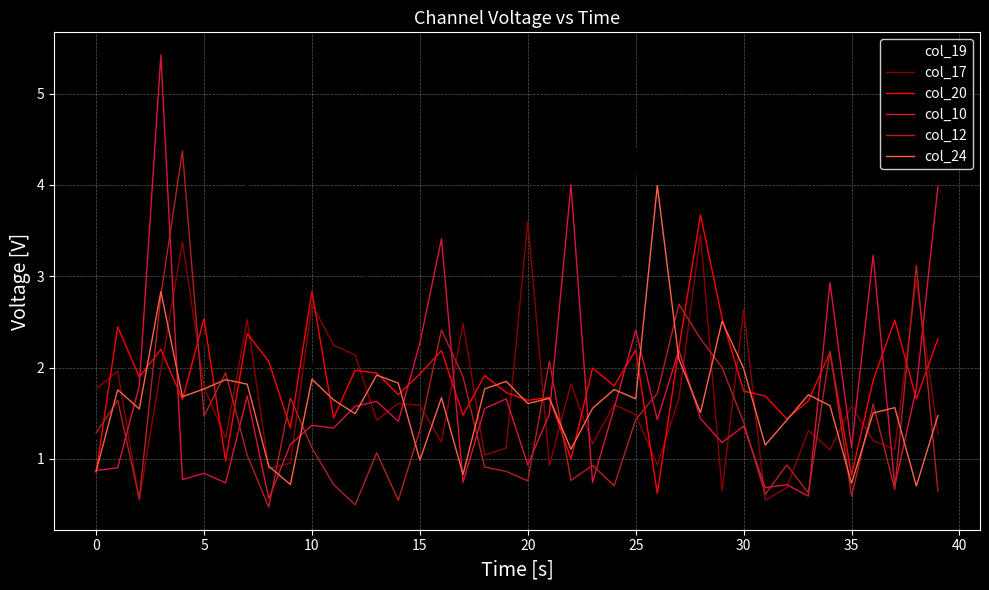

Does the chart have visible grid lines?

Yes